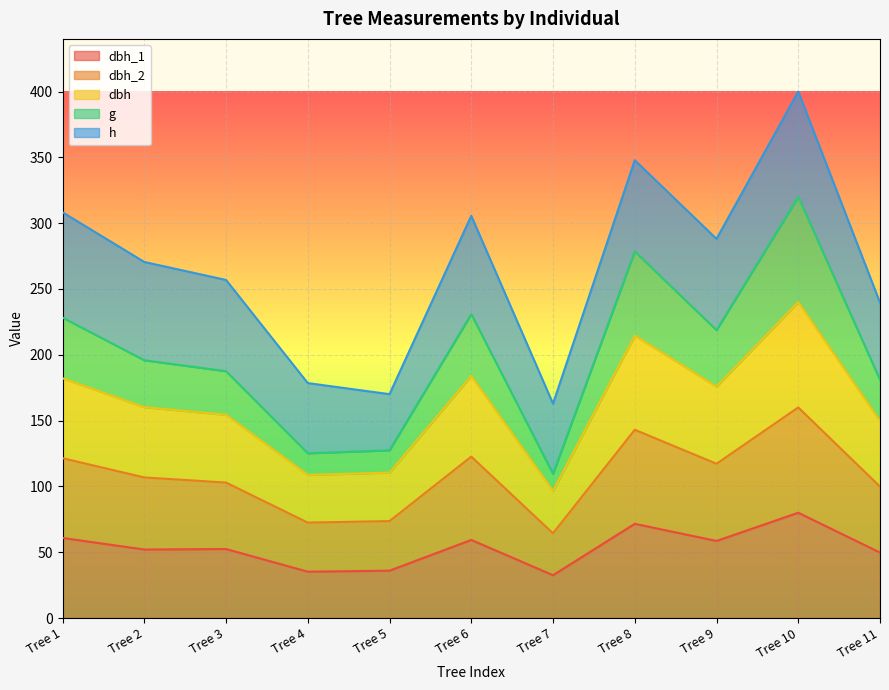

Which category has the lowest value in the dbh series?

Tree 7